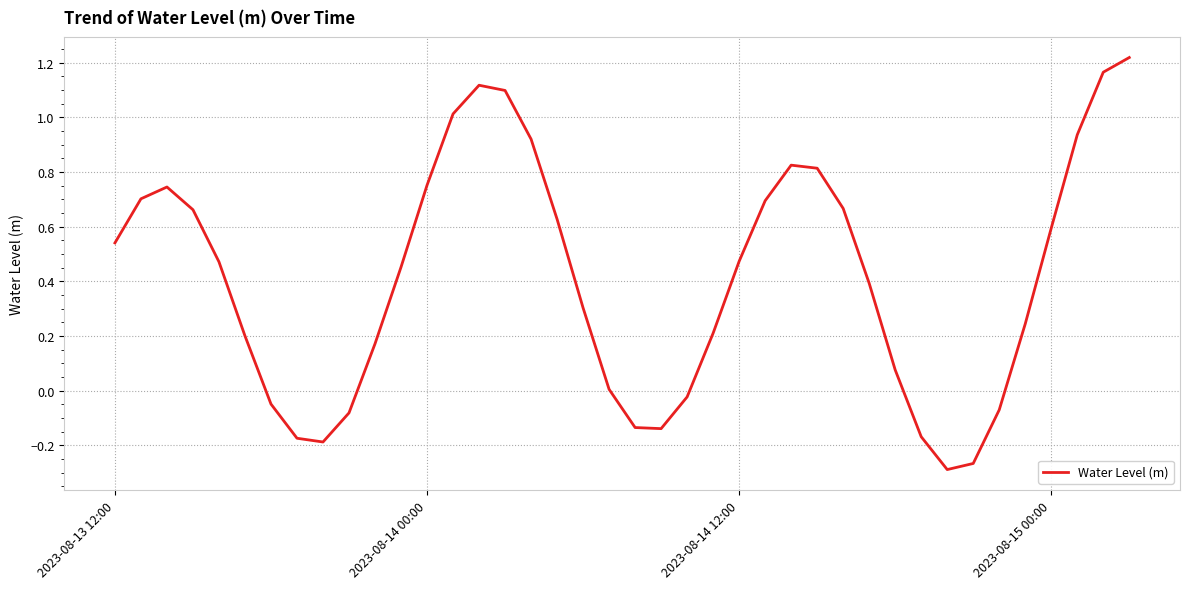

Is this an area chart (filled region under the line)?

No